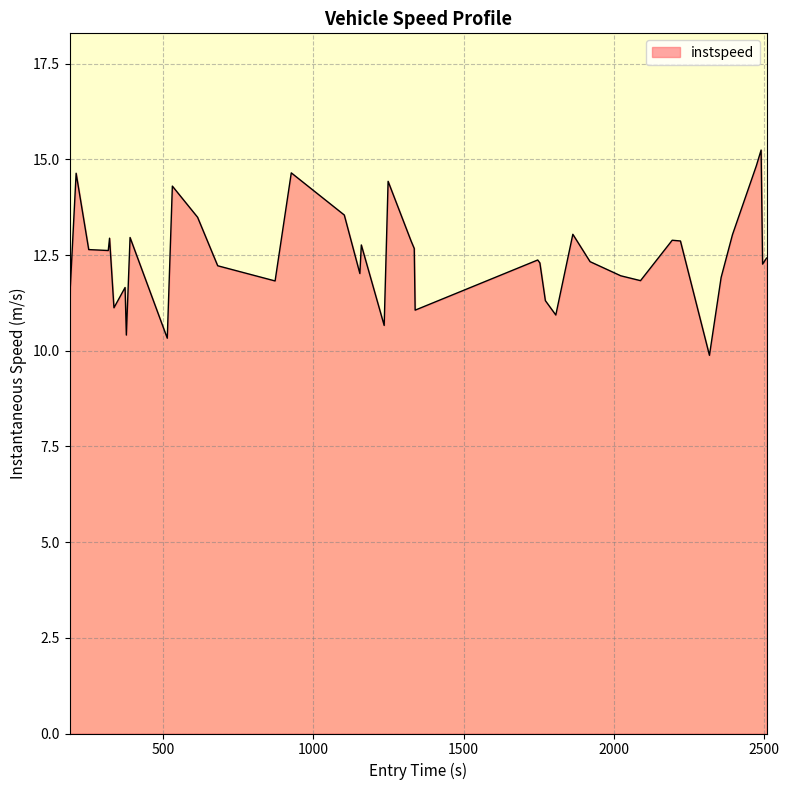

Does the chart display data point markers on the line(s)?

No